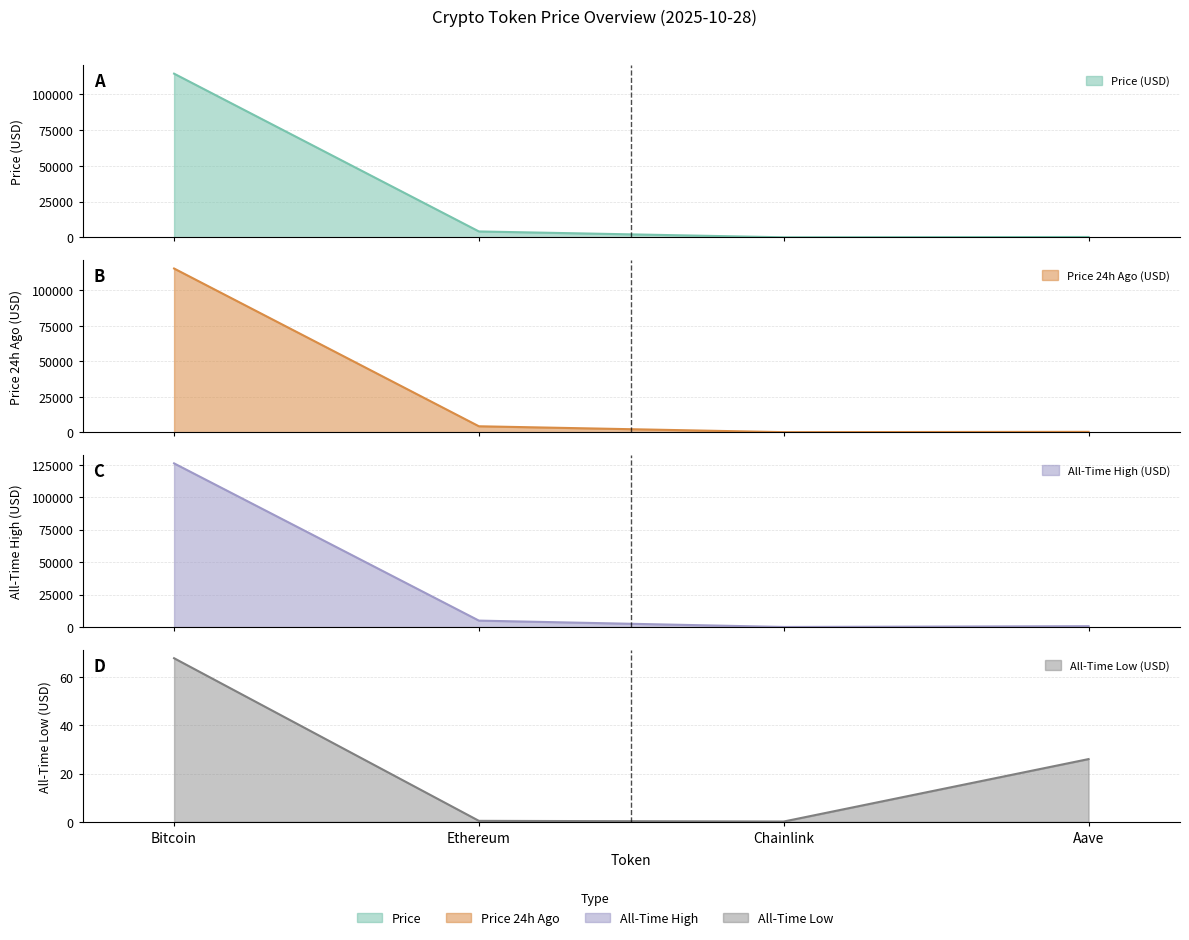

What is the sum of the price values at Bitcoin and Ethereum?

118565.0